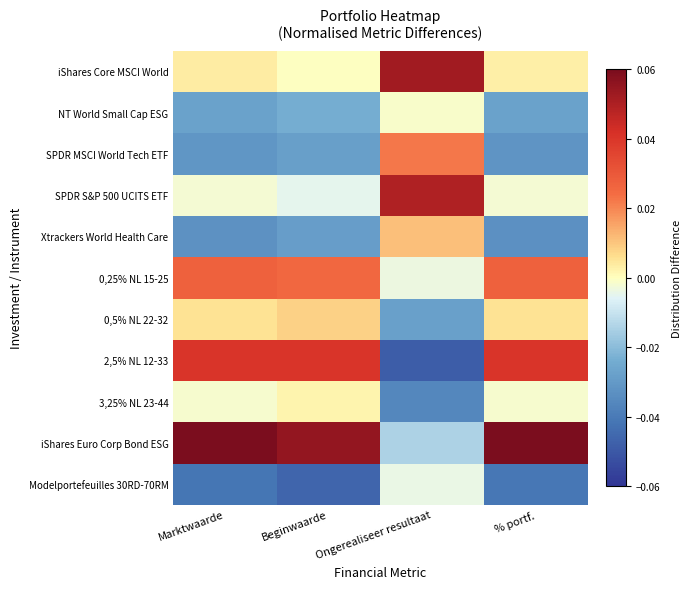

Reading left to right, transcribe all the data shown in this chart.

iShares Core MSCI World: Marktwaarde=0.0	Beginwaarde=-0.0	Ongerealiseer resultaat=0.1	% portf.=0.0
NT World Small Cap ESG: Marktwaarde=-0.0	Beginwaarde=-0.0	Ongerealiseer resultaat=-0.0	% portf.=-0.0
SPDR MSCI World Tech ETF: Marktwaarde=-0.0	Beginwaarde=-0.0	Ongerealiseer resultaat=0.0	% portf.=-0.0
SPDR S&P 500 UCITS ETF: Marktwaarde=-0.0	Beginwaarde=-0.0	Ongerealiseer resultaat=0.0	% portf.=-0.0
Xtrackers World Health Care: Marktwaarde=-0.0	Beginwaarde=-0.0	Ongerealiseer resultaat=0.0	% portf.=-0.0
0,25% NL 15-25: Marktwaarde=0.0	Beginwaarde=0.0	Ongerealiseer resultaat=-0.0	% portf.=0.0
0,5% NL 22-32: Marktwaarde=0.0	Beginwaarde=0.0	Ongerealiseer resultaat=-0.0	% portf.=0.0
2,5% NL 12-33: Marktwaarde=0.0	Beginwaarde=0.0	Ongerealiseer resultaat=-0.0	% portf.=0.0
3,25% NL 23-44: Marktwaarde=-0.0	Beginwaarde=0.0	Ongerealiseer resultaat=-0.0	% portf.=-0.0
iShares Euro Corp Bond ESG: Marktwaarde=0.1	Beginwaarde=0.1	Ongerealiseer resultaat=-0.0	% portf.=0.1
Modelportefeuilles 30RD-70RM: Marktwaarde=-0.0	Beginwaarde=-0.0	Ongerealiseer resultaat=-0.0	% portf.=-0.0